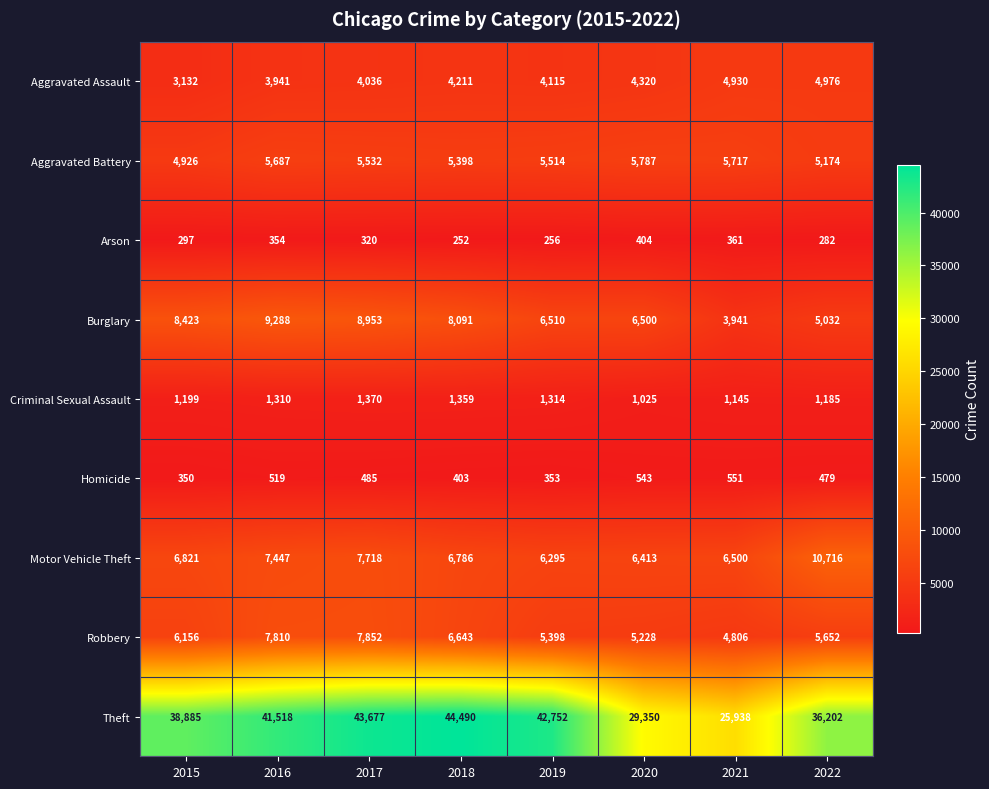

Which category has the lowest value in the Theft series?

2021